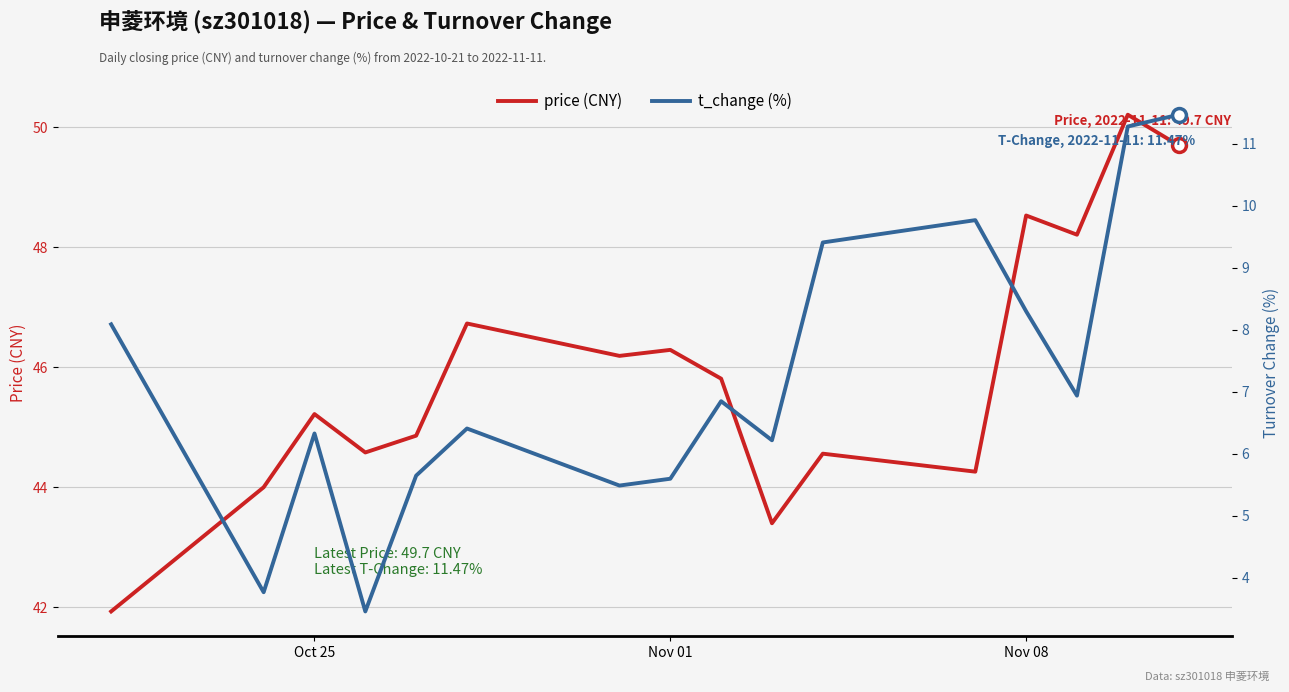

What is the difference between the highest and lowest values at Nov 01?

40.2